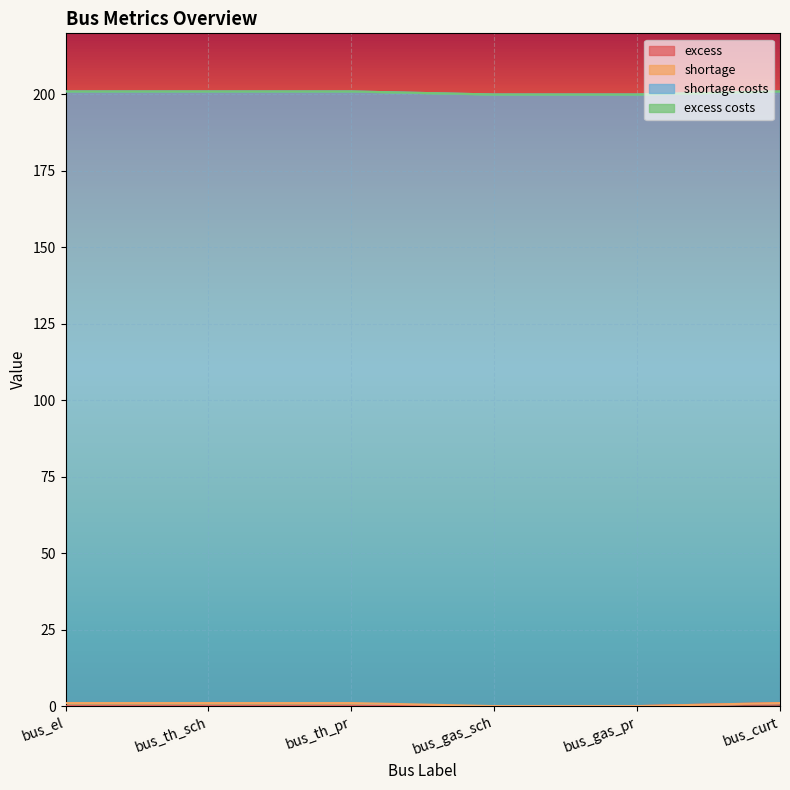

Reading right to left, list all the values displayed in this chart.

excess: 1	0	0	0	0	0
shortage: 0	0	0	1	1	1
shortage costs: 200	200	200	200	200	200
excess costs: 0	0	0	0	0	0